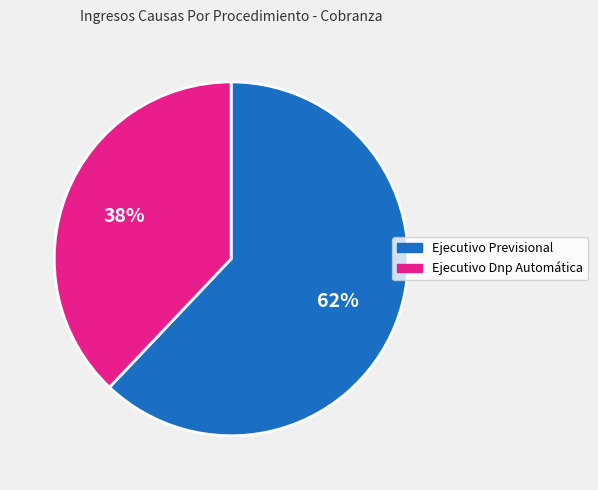

What percentage is the Ejecutivo Dnp Automática slice, to the nearest percent?

38%